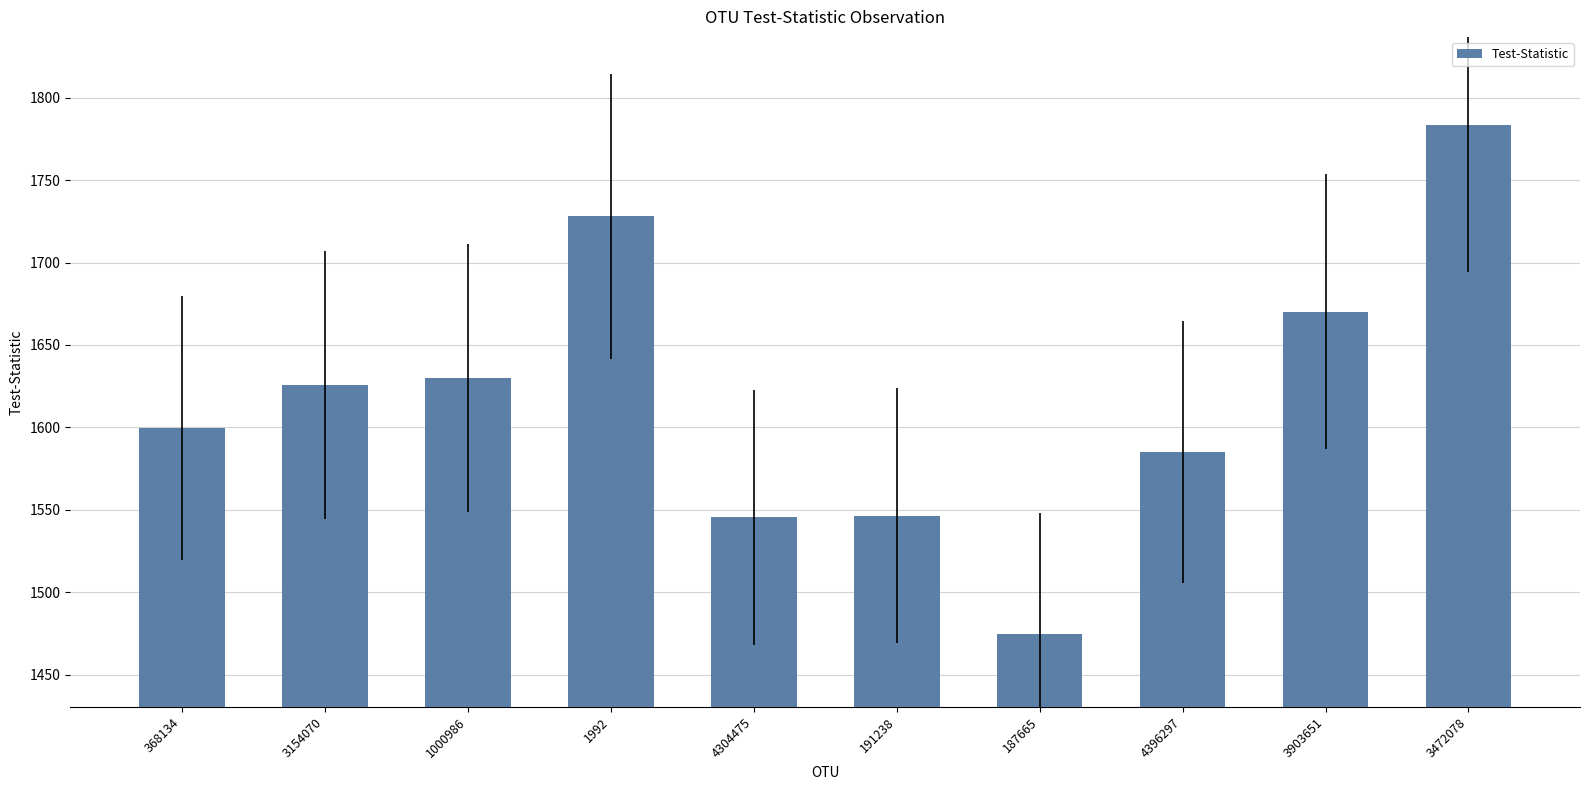

The value at 4396297 is 2157.7. True or false?

False